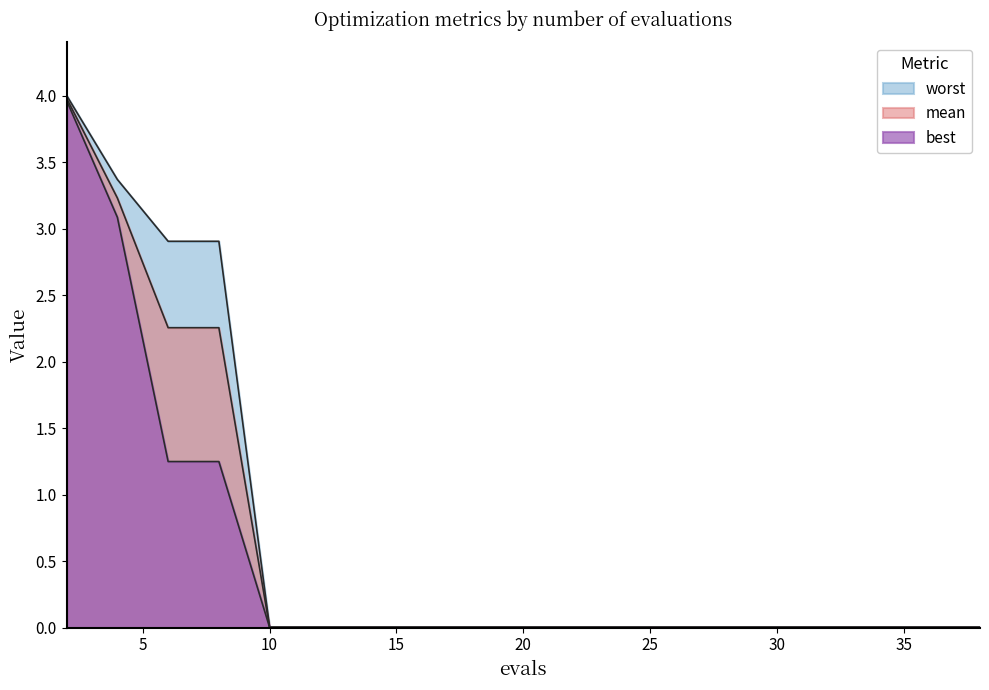

Is it true that worst equals 0.0 at 10?

True